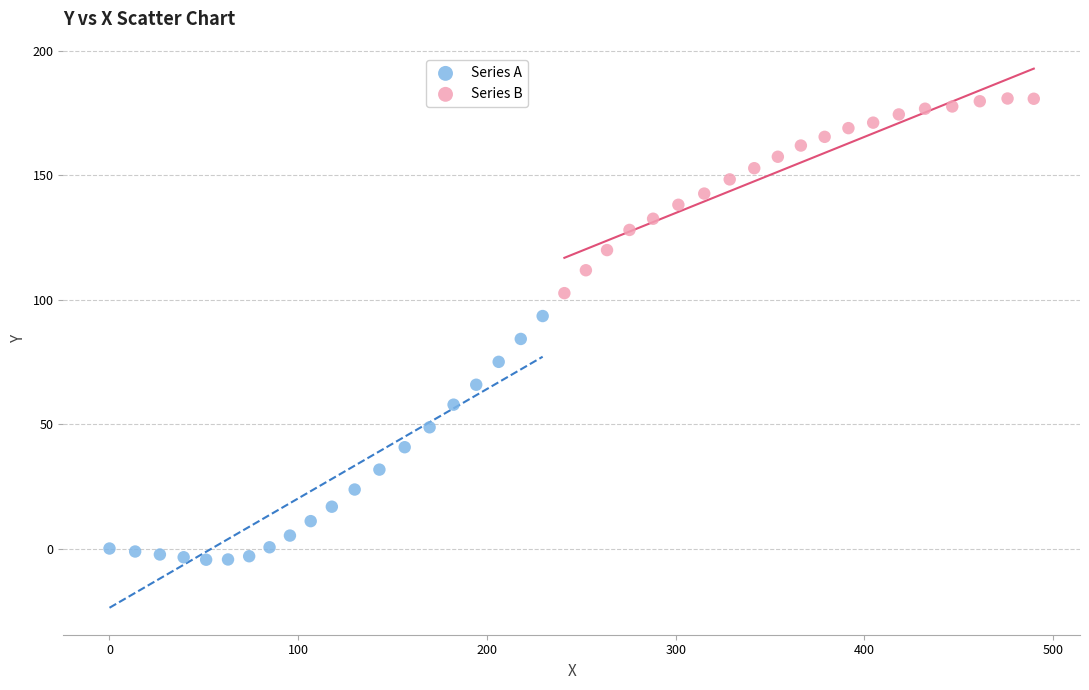

Which series has the largest Y range (max minus min)?

Series A